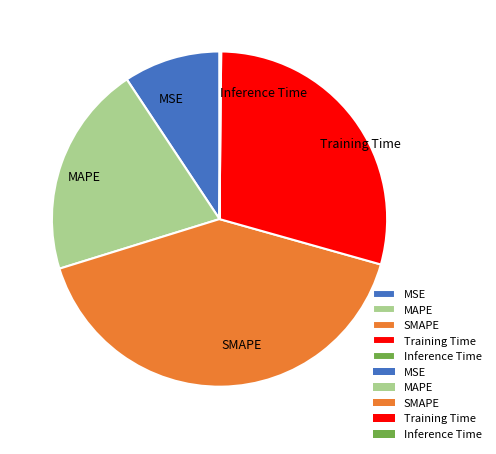

What is the ratio of the value at SMAPE to the value at Training Time?

1.4